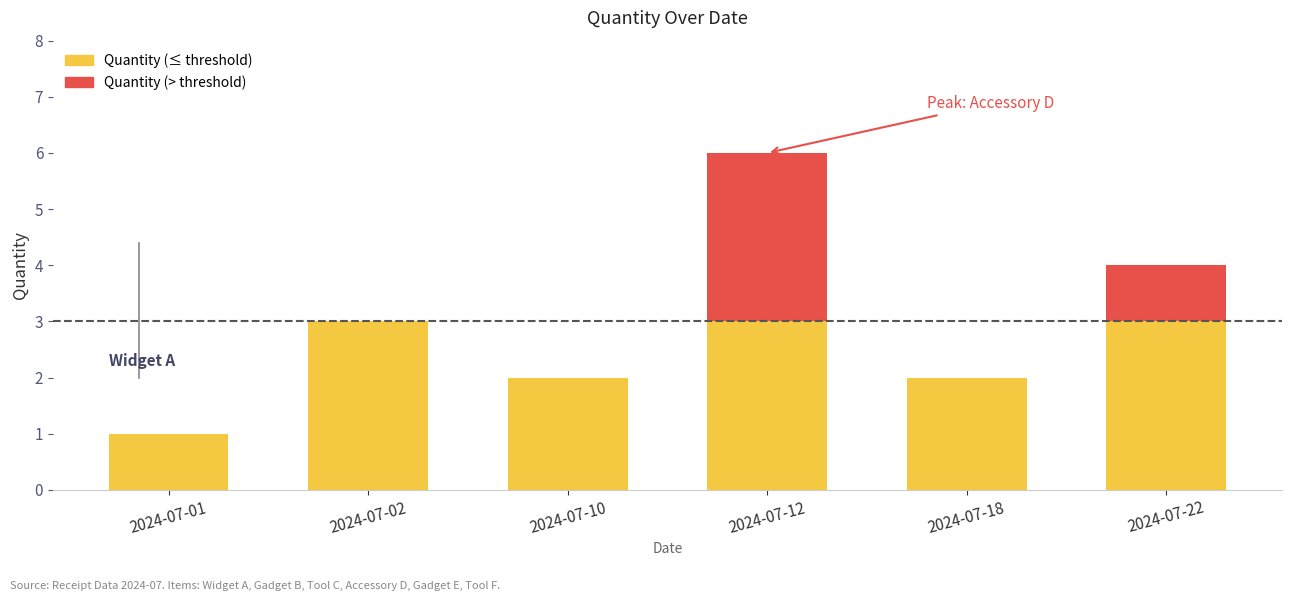

Reading right to left, extract all data points from this chart.

2024-07-22=4	2024-07-18=2	2024-07-12=6	2024-07-10=2	2024-07-02=3	2024-07-01=1